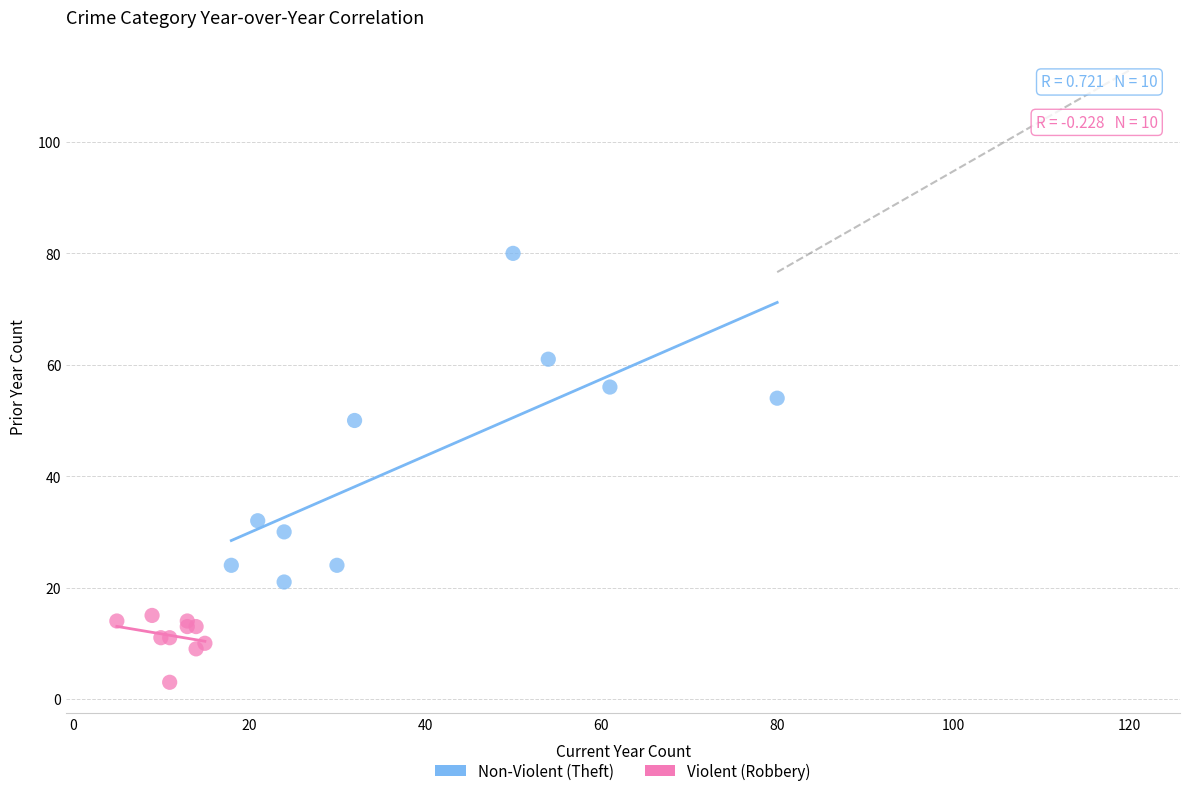

Which series reaches the minimum Y coordinate?

Violent (Robbery)